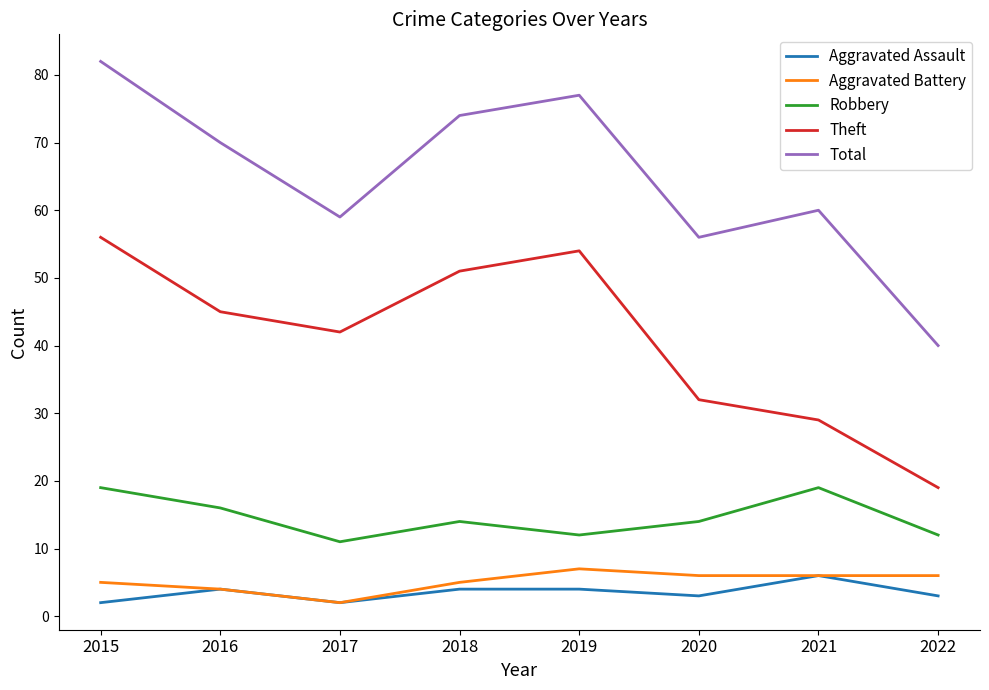

At which label does Aggravated Assault reach its peak?

2021